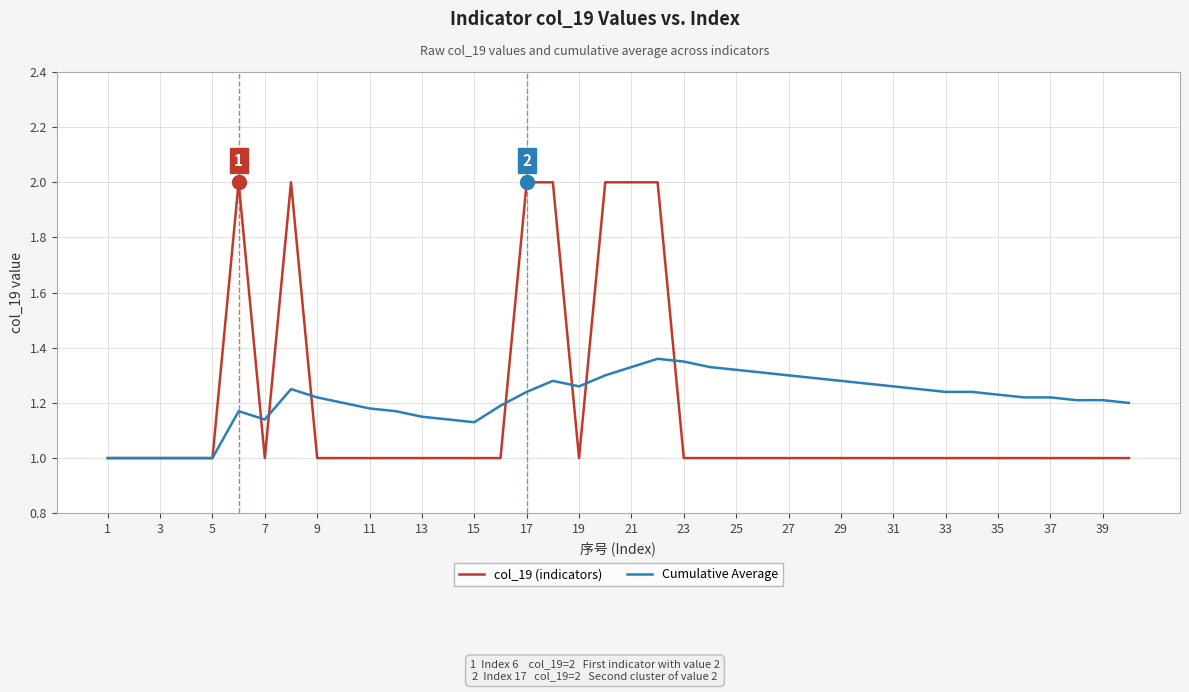

Which series has the largest range (max minus min)?

col_19 (indicators)